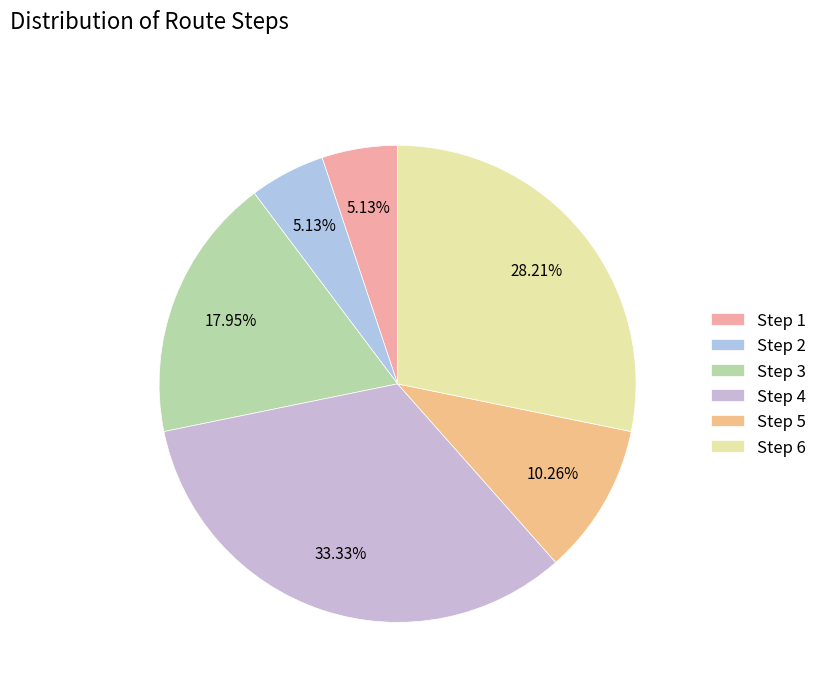

Rank the categories by value from lowest to highest.

Step 1, Step 2, Step 5, Step 3, Step 6, Step 4